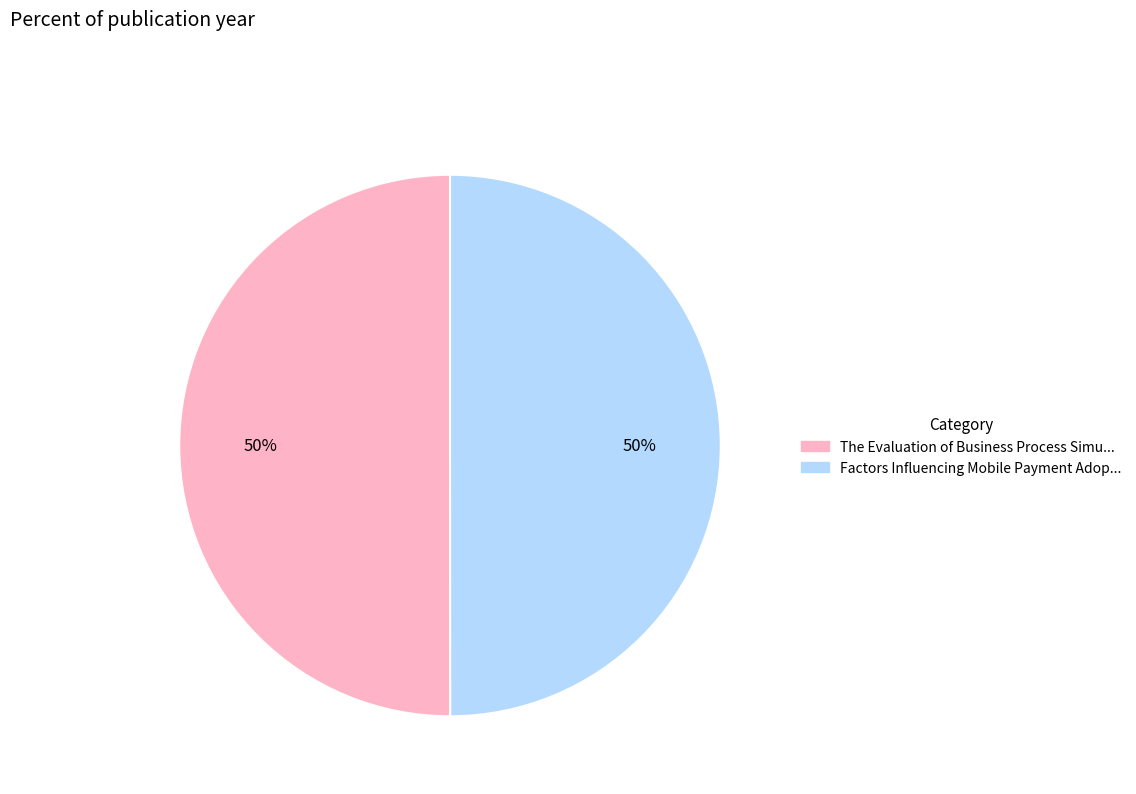

To the nearest percent, what portion does The Evaluation of Business Process Simu... represent?

50%